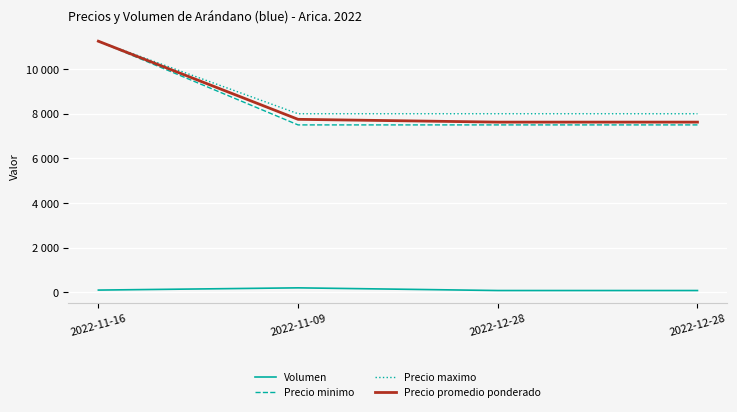

What are all the series names shown in the legend?

Volumen, Precio minimo, Precio maximo, Precio promedio ponderado